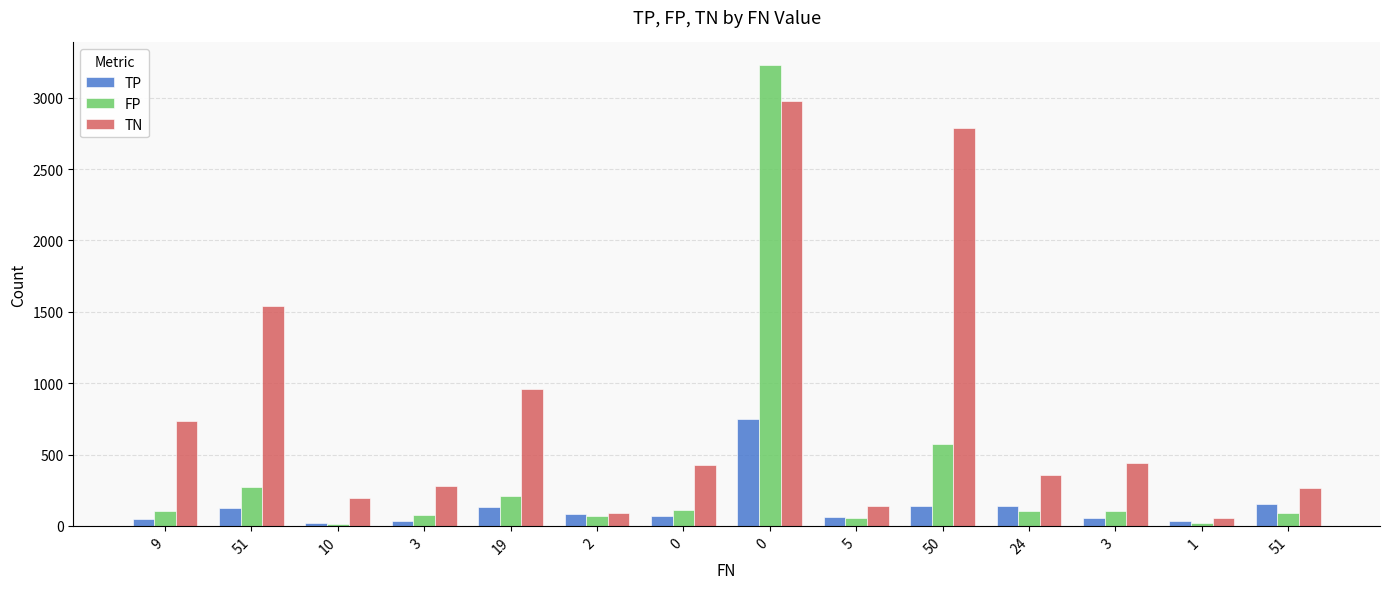

Which series changed the most between 9 and 50?

TN